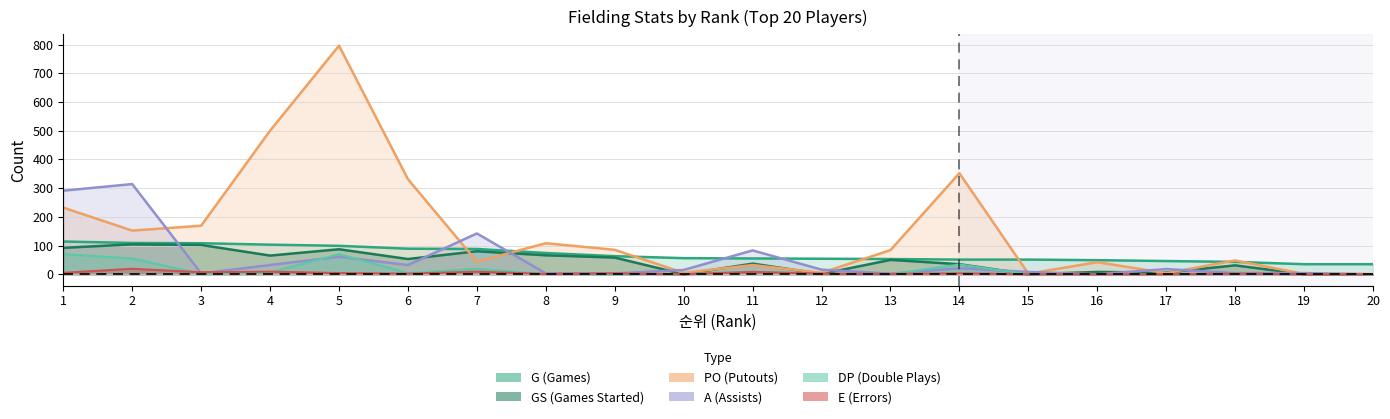

What is the sum of all E values?

75